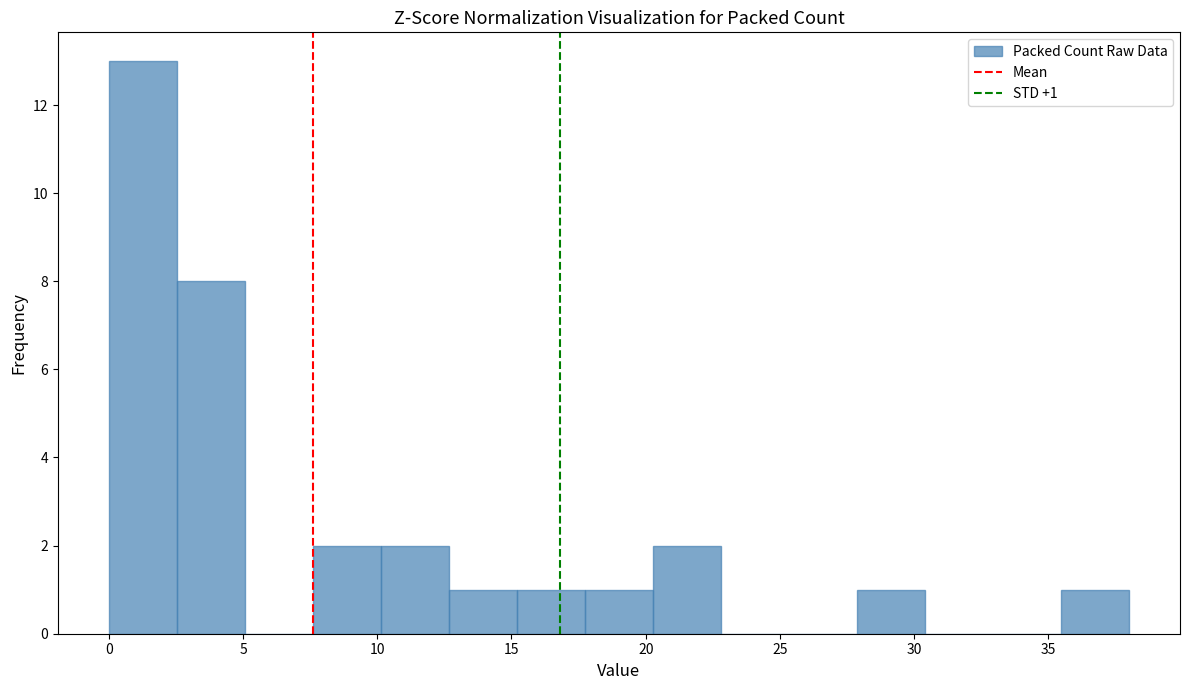

Over which range of the x-axis is the bar tallest?

0.0 to 2.5